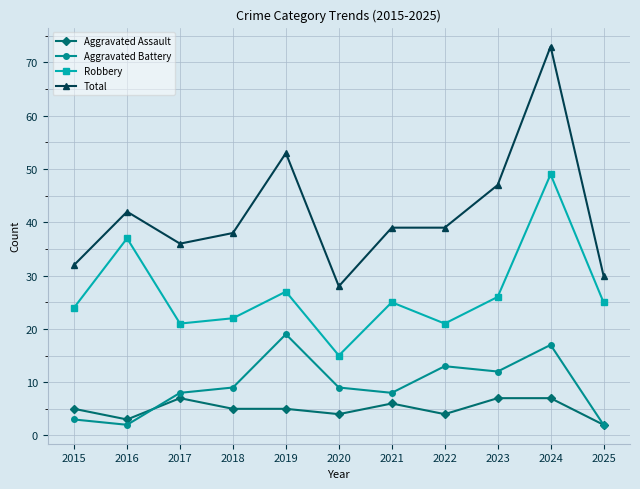

True or false: Total has more than 2 points higher than both neighbors.

True